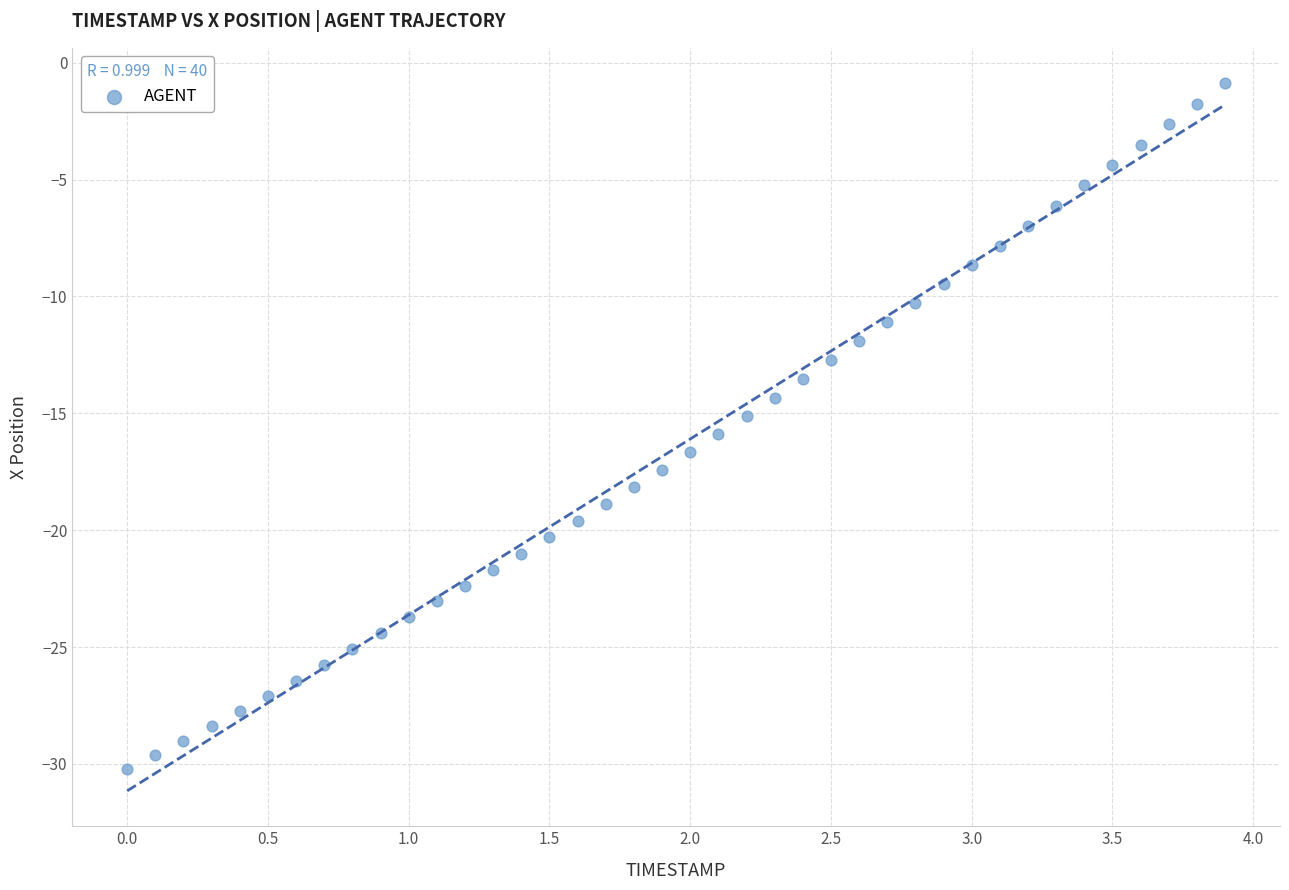

What is the range of Y values (max minus min)?

29.4